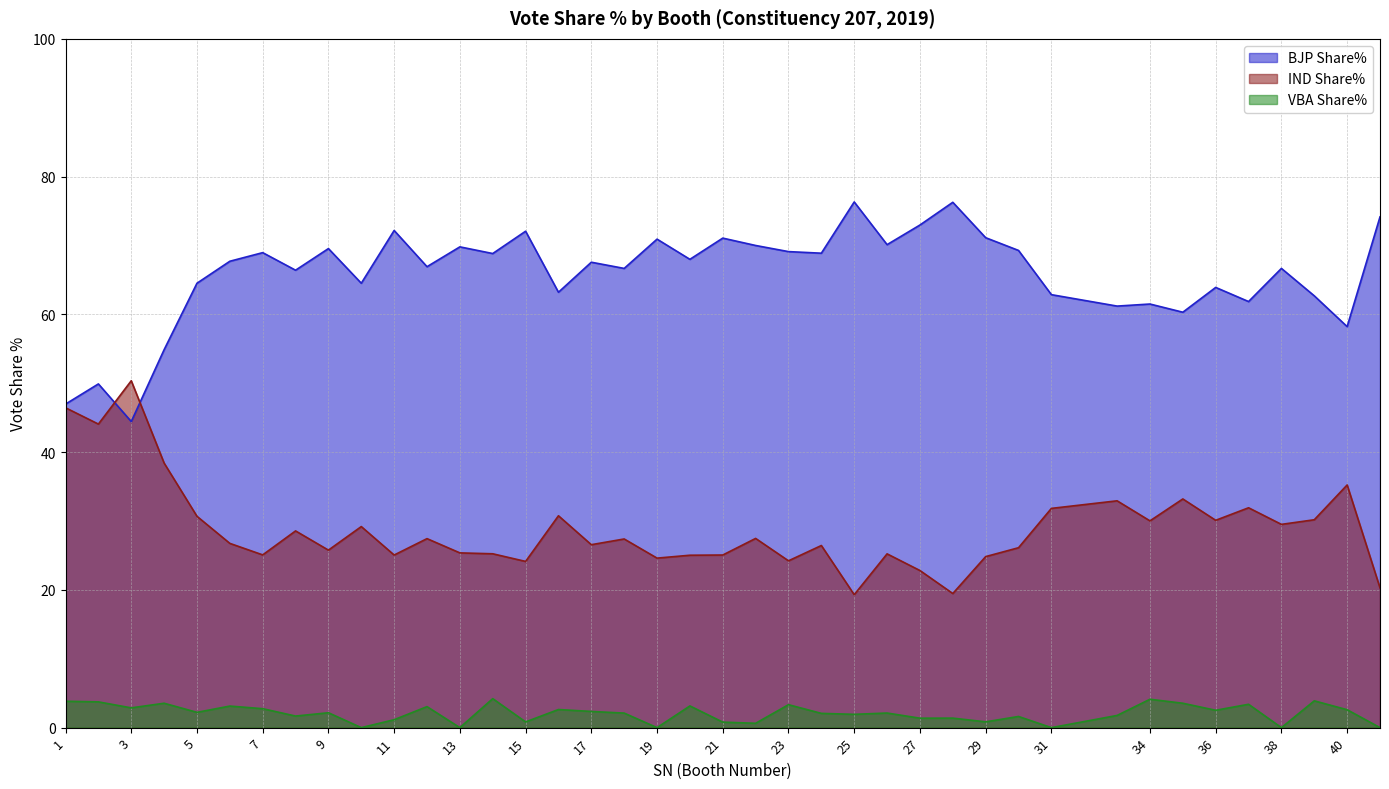

Where do BJP Share% and IND Share% first cross each other?

2 and 3